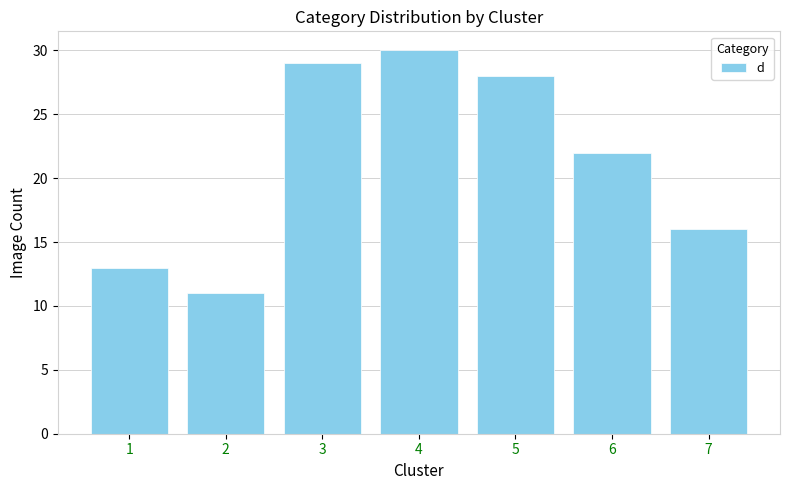

At which label is the value closest to 20?

6